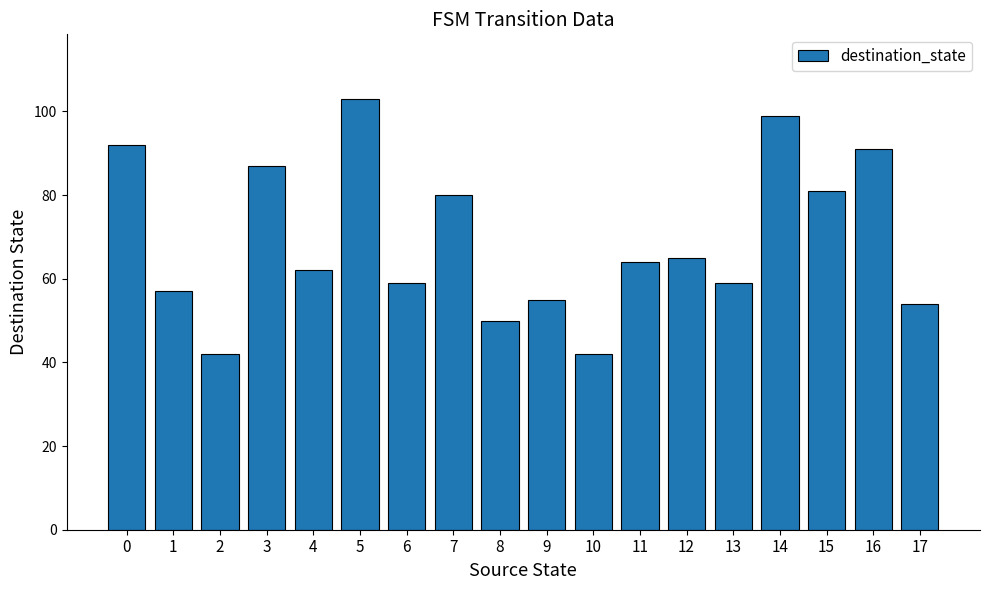

How many bars are there in total?

18